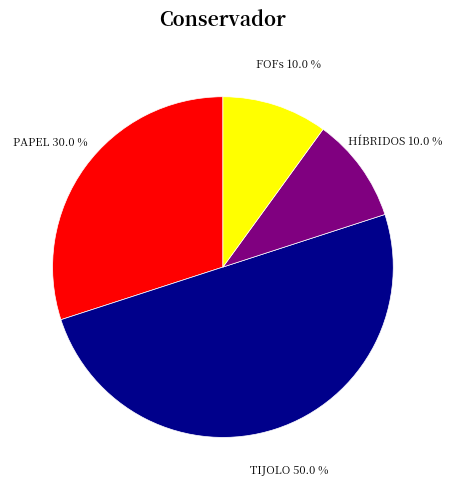

Which slice is the largest?

TIJOLO